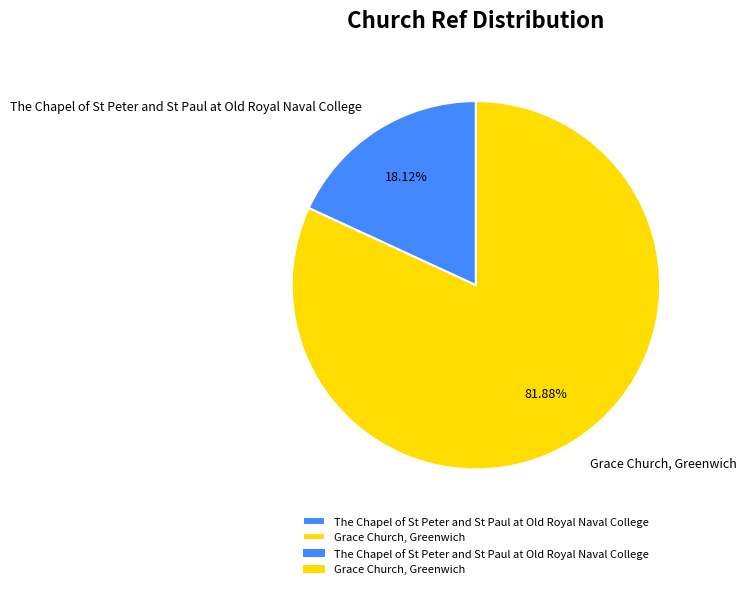

Rank the categories by value from highest to lowest.

Grace Church, Greenwich, The Chapel of St Peter and St Paul at Old Royal Naval College